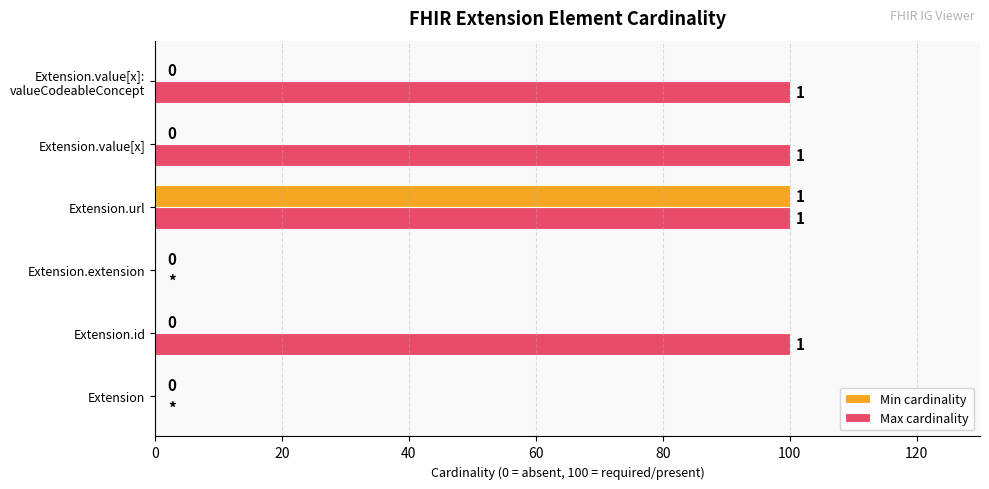

What is the highest value of the Min cardinality series?

100